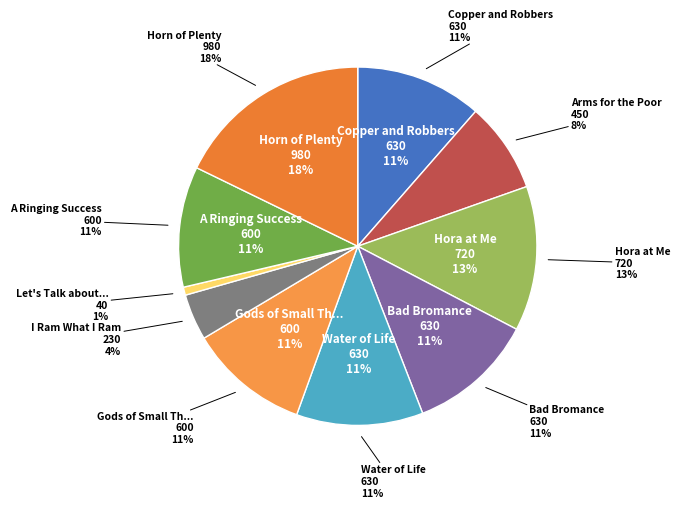

Is there any slice that represents more than half of the pie?

No